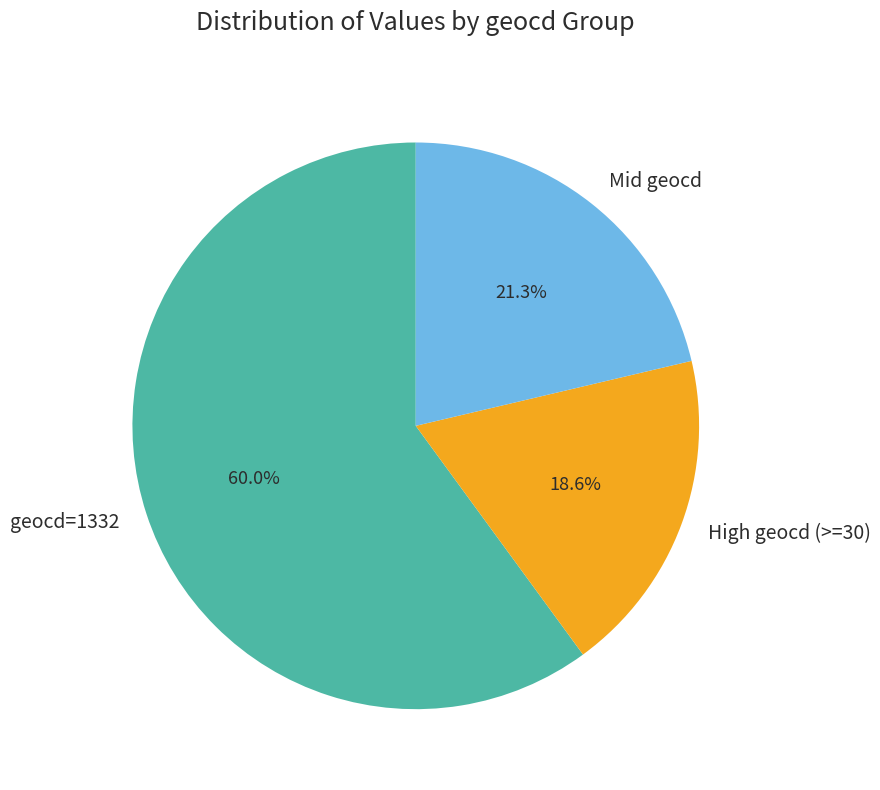

To the nearest percent, what is the difference between the largest and smallest slice percentages?

41%